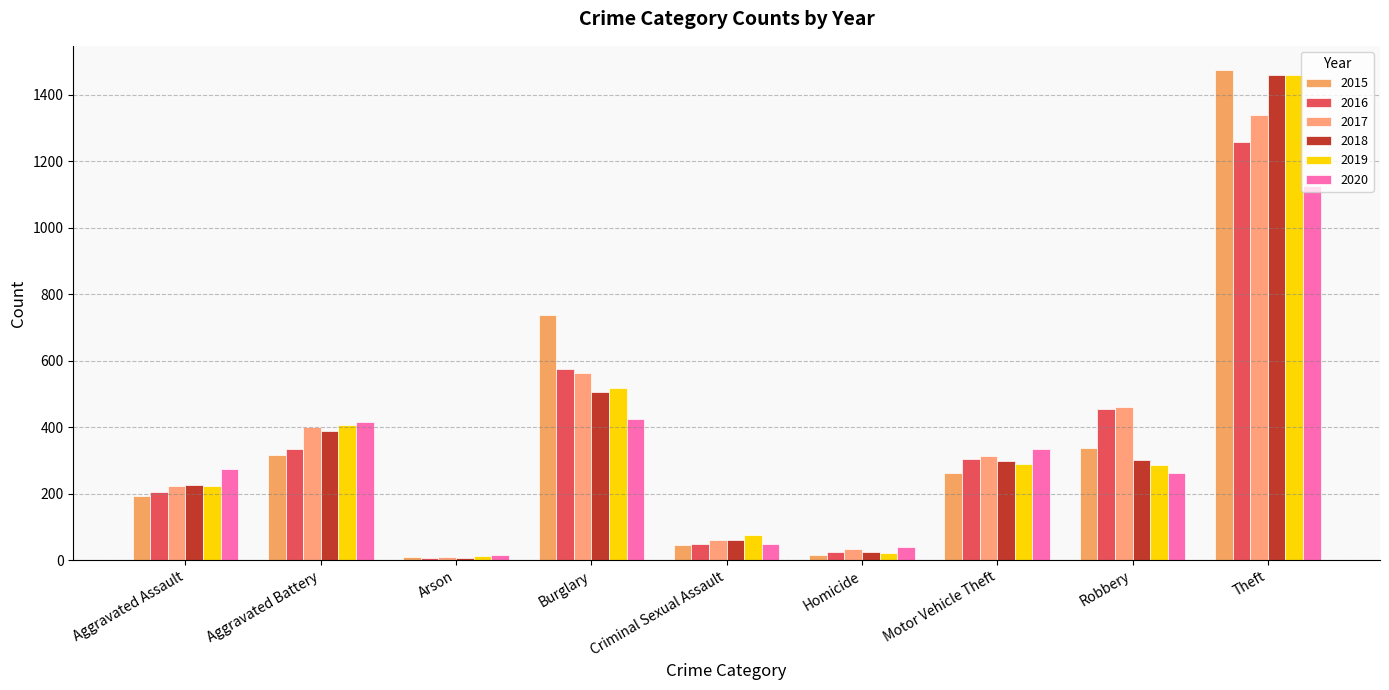

What are all the series names shown in the legend?

2015, 2016, 2017, 2018, 2019, 2020